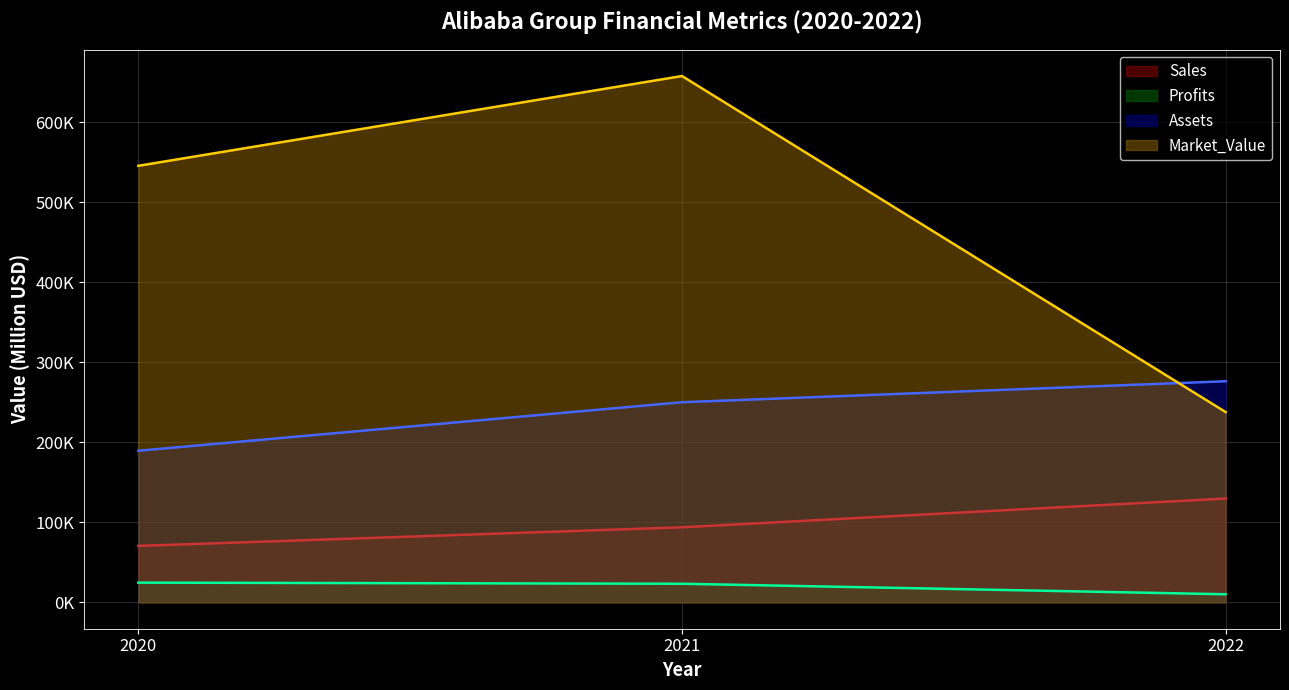

Reading left to right, list all the values displayed in this chart.

Sales: 2020=70570.0	2021=93828.0	2022=129764.0
Profits: 2020=24697.7	2021=23298.0	2022=10172.2
Assets: 2020=189435.0	2021=250056.0	2022=276246.0
Market_Value: 2020=545380.0	2021=657522.0	2022=237778.0